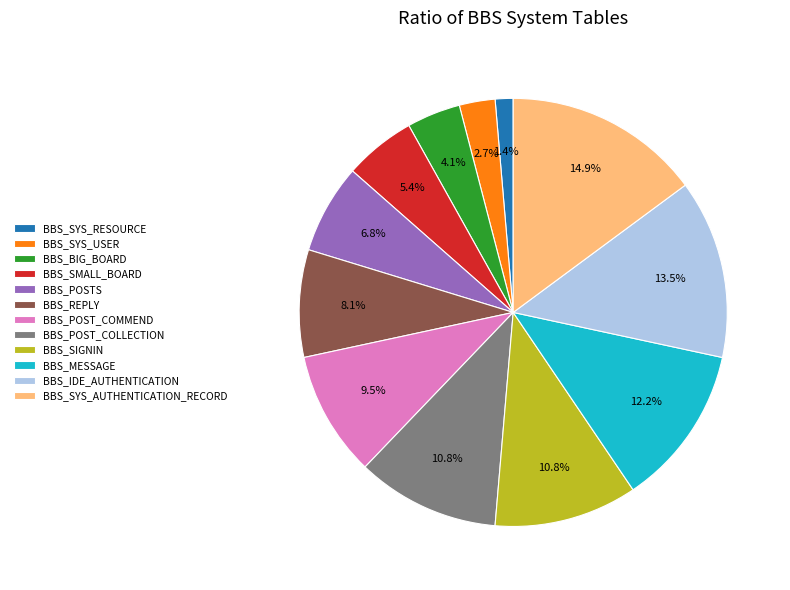

Approximately how many times larger is the value at BBS_SYS_AUTHENTICATION_RECORD compared to BBS_SYS_USER?

5.5